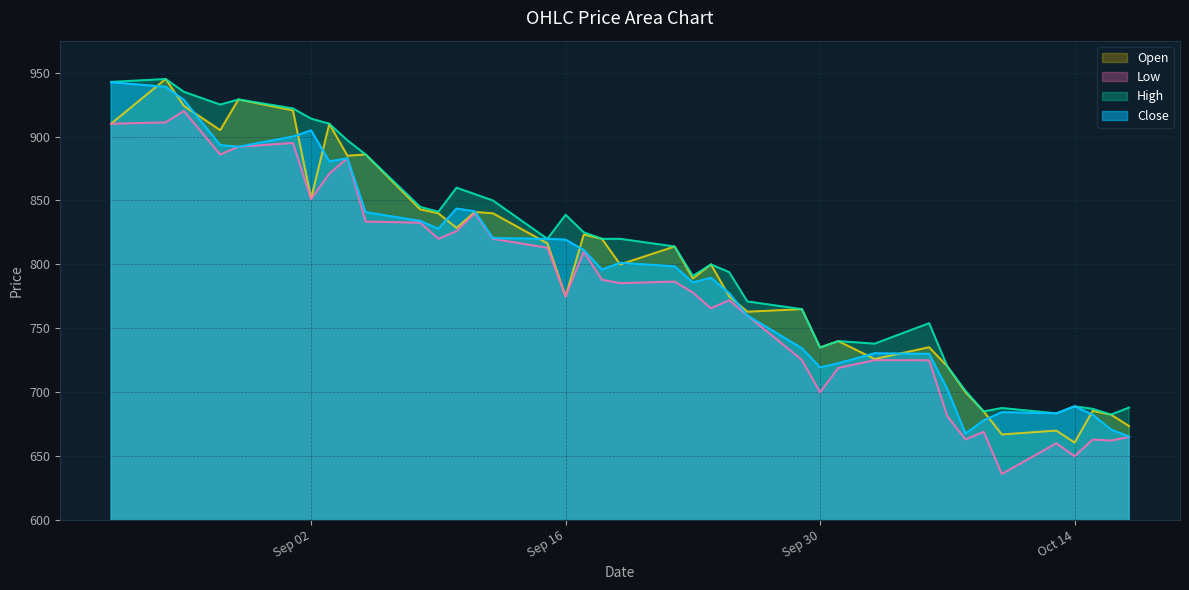

What is the label of the 32nd point from the left?

2025-10-08